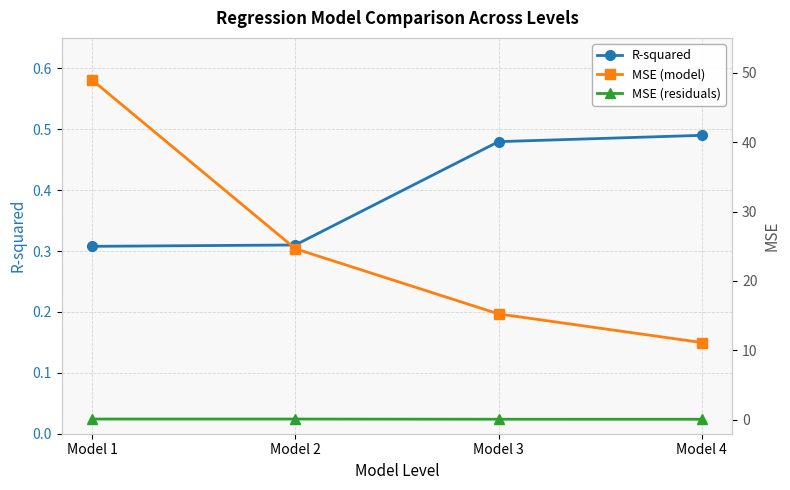

Does the chart have visible grid lines?

Yes